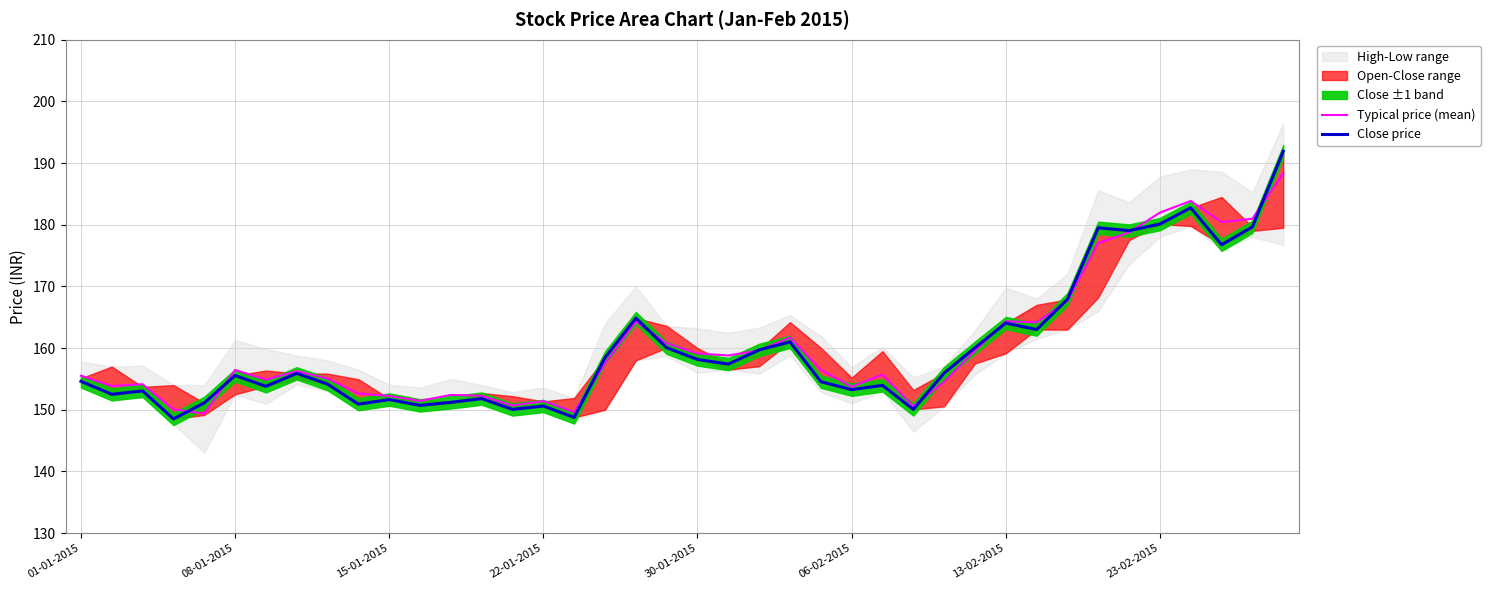

Reading right to left, transcribe all the data shown in this chart.

Typical price (mean): 188.3	181.0	180.4	183.8	182.0	178.8	177.0	167.6	164.2	164.3	159.6	154.5	150.6	155.7	153.7	156.5	161.7	159.6	158.8	159.1	160.8	164.3	157.5	149.6	151.4	150.7	152.3	152.4	151.4	152.2	152.6	155.0	156.3	154.9	156.4	149.4	150.1	154.1	153.8	155.5
Close price: 191.9	179.7	176.8	182.8	180.1	179.1	179.5	167.9	163.0	164.1	160.1	155.9	150.1	153.9	153.2	154.6	161.0	159.7	157.4	158.2	160.1	164.8	158.4	148.8	150.6	150.1	151.8	151.2	150.7	151.7	150.9	154.2	155.9	153.8	155.6	151.1	148.5	153.1	152.5	154.6